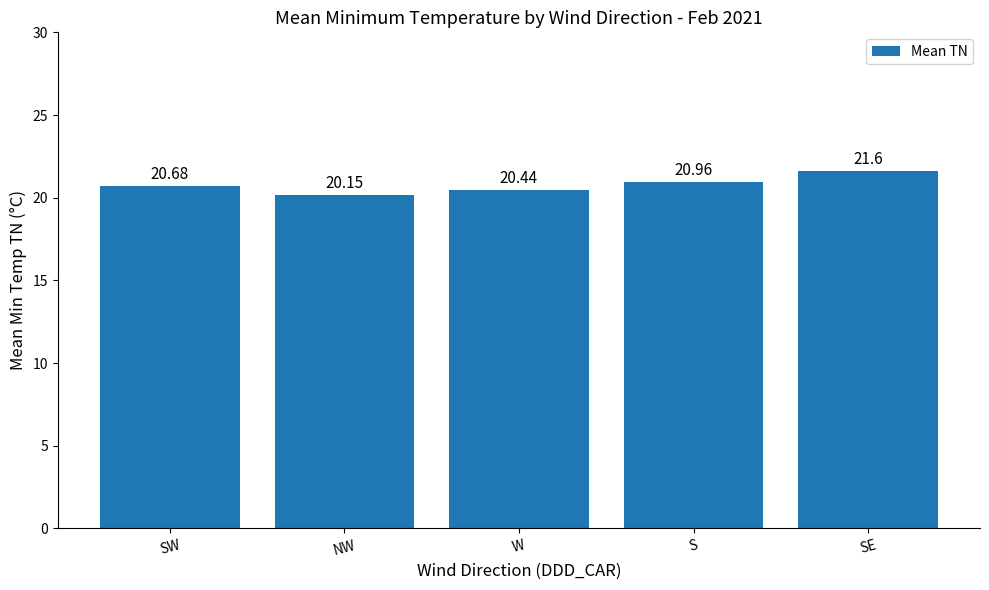

What is the label of the 2nd bar from the left?

NW